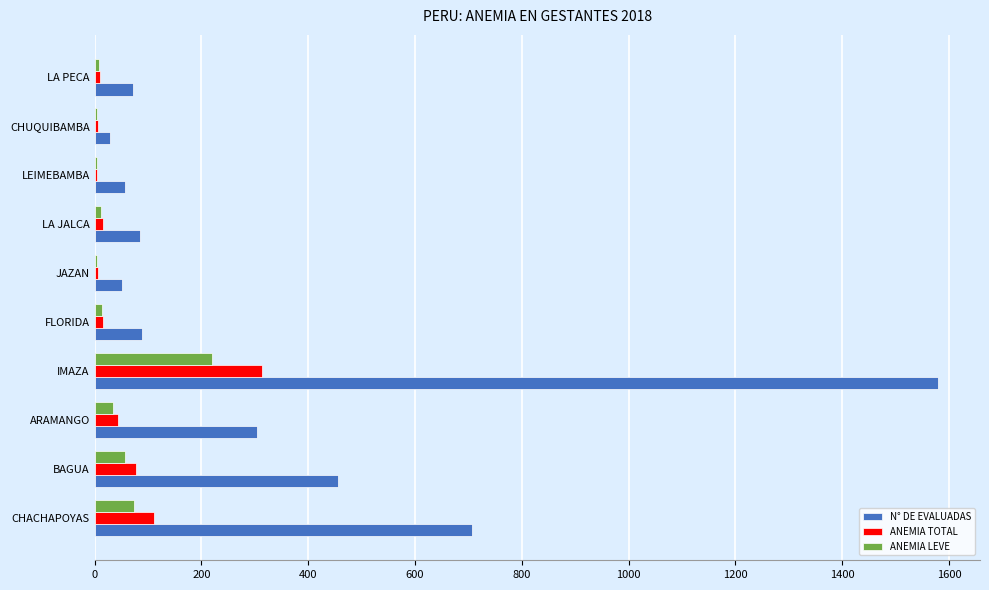

Which series has the largest range (max minus min)?

N° DE EVALUADAS